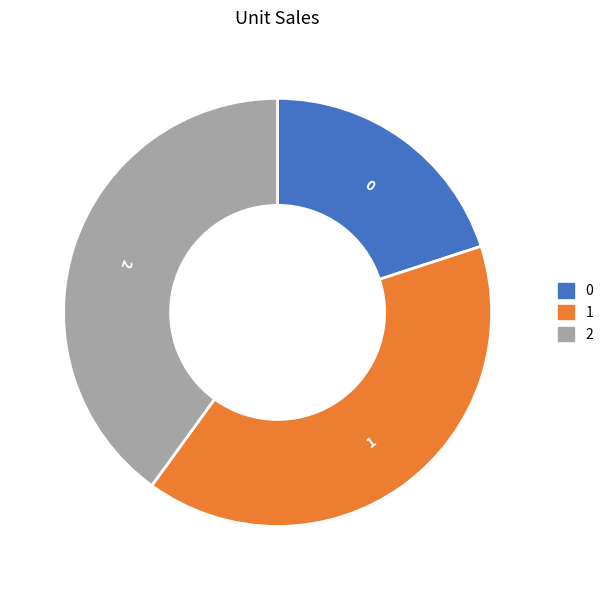

Is there any slice that represents more than half of the pie?

No